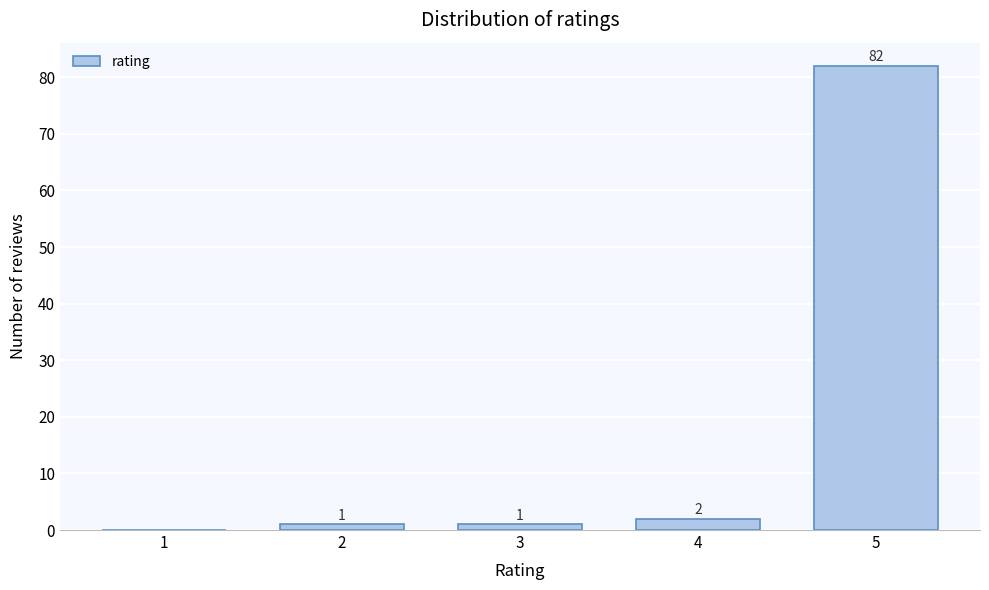

Reading left to right, transcribe all the data shown in this chart.

1=0	2=1	3=1	4=2	5=82